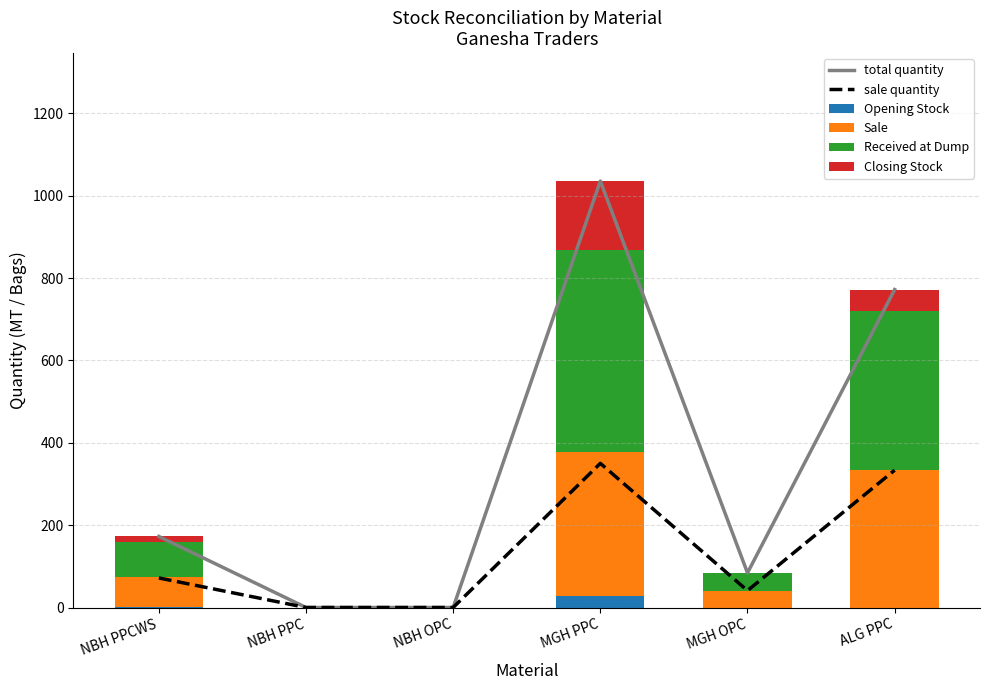

How many groups of bars are there?

6